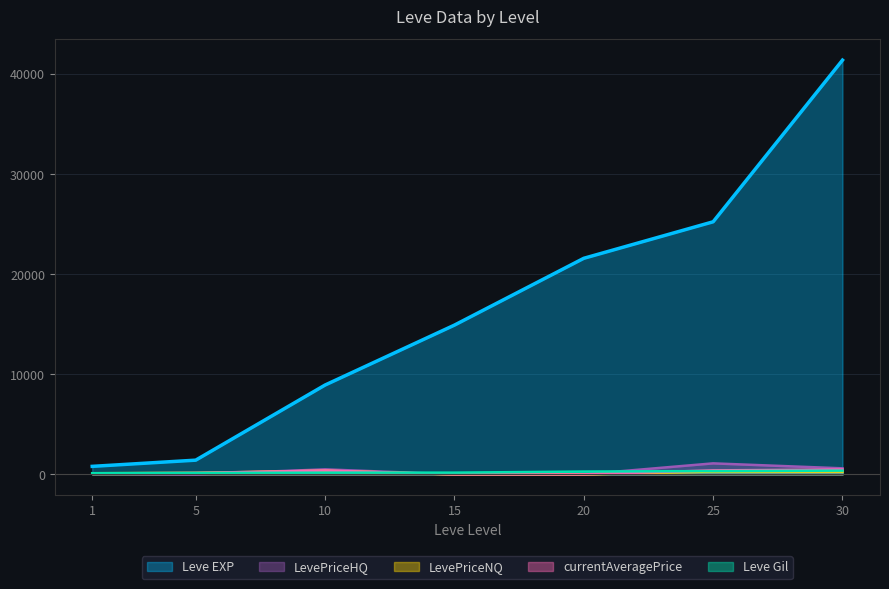

At which label does currentAveragePrice first exceed 144?

5